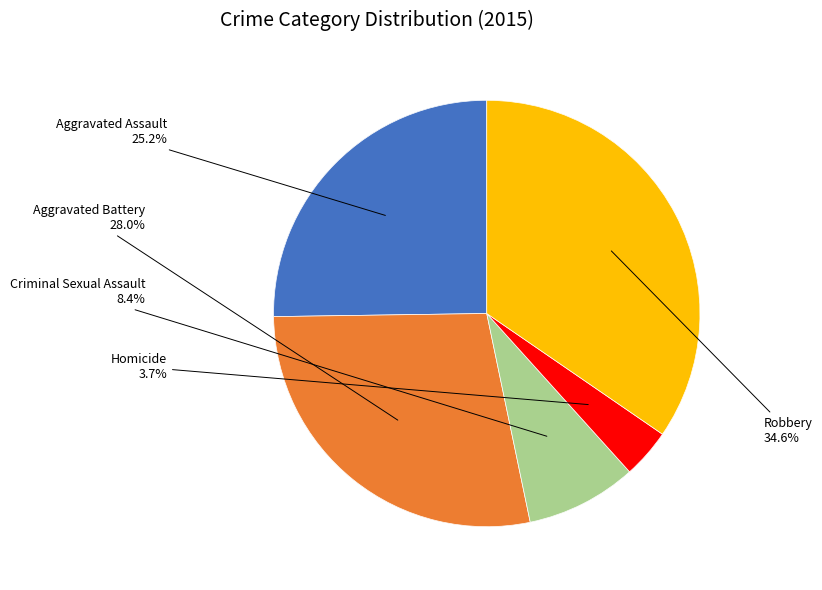

Rank the categories by value from highest to lowest.

Robbery, Aggravated Battery, Aggravated Assault, Criminal Sexual Assault, Homicide